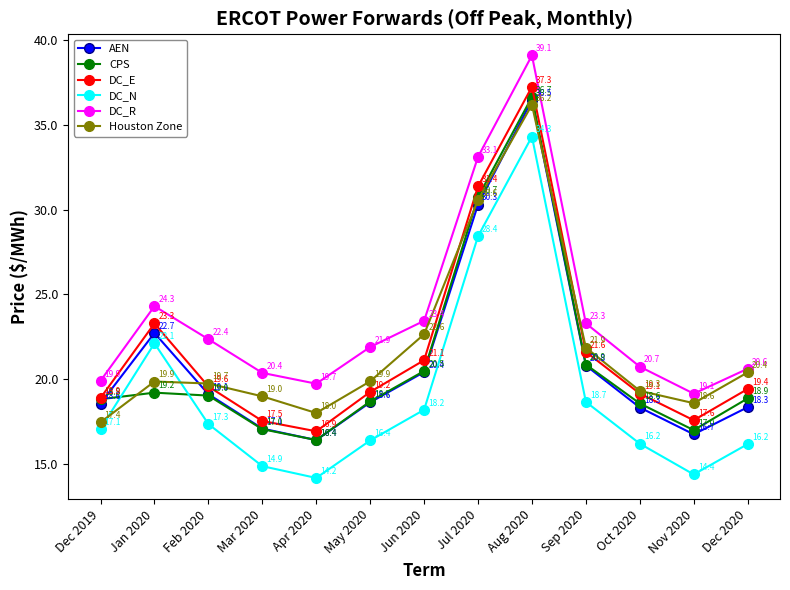

Where is the first local minimum for CPS?

Apr 2020